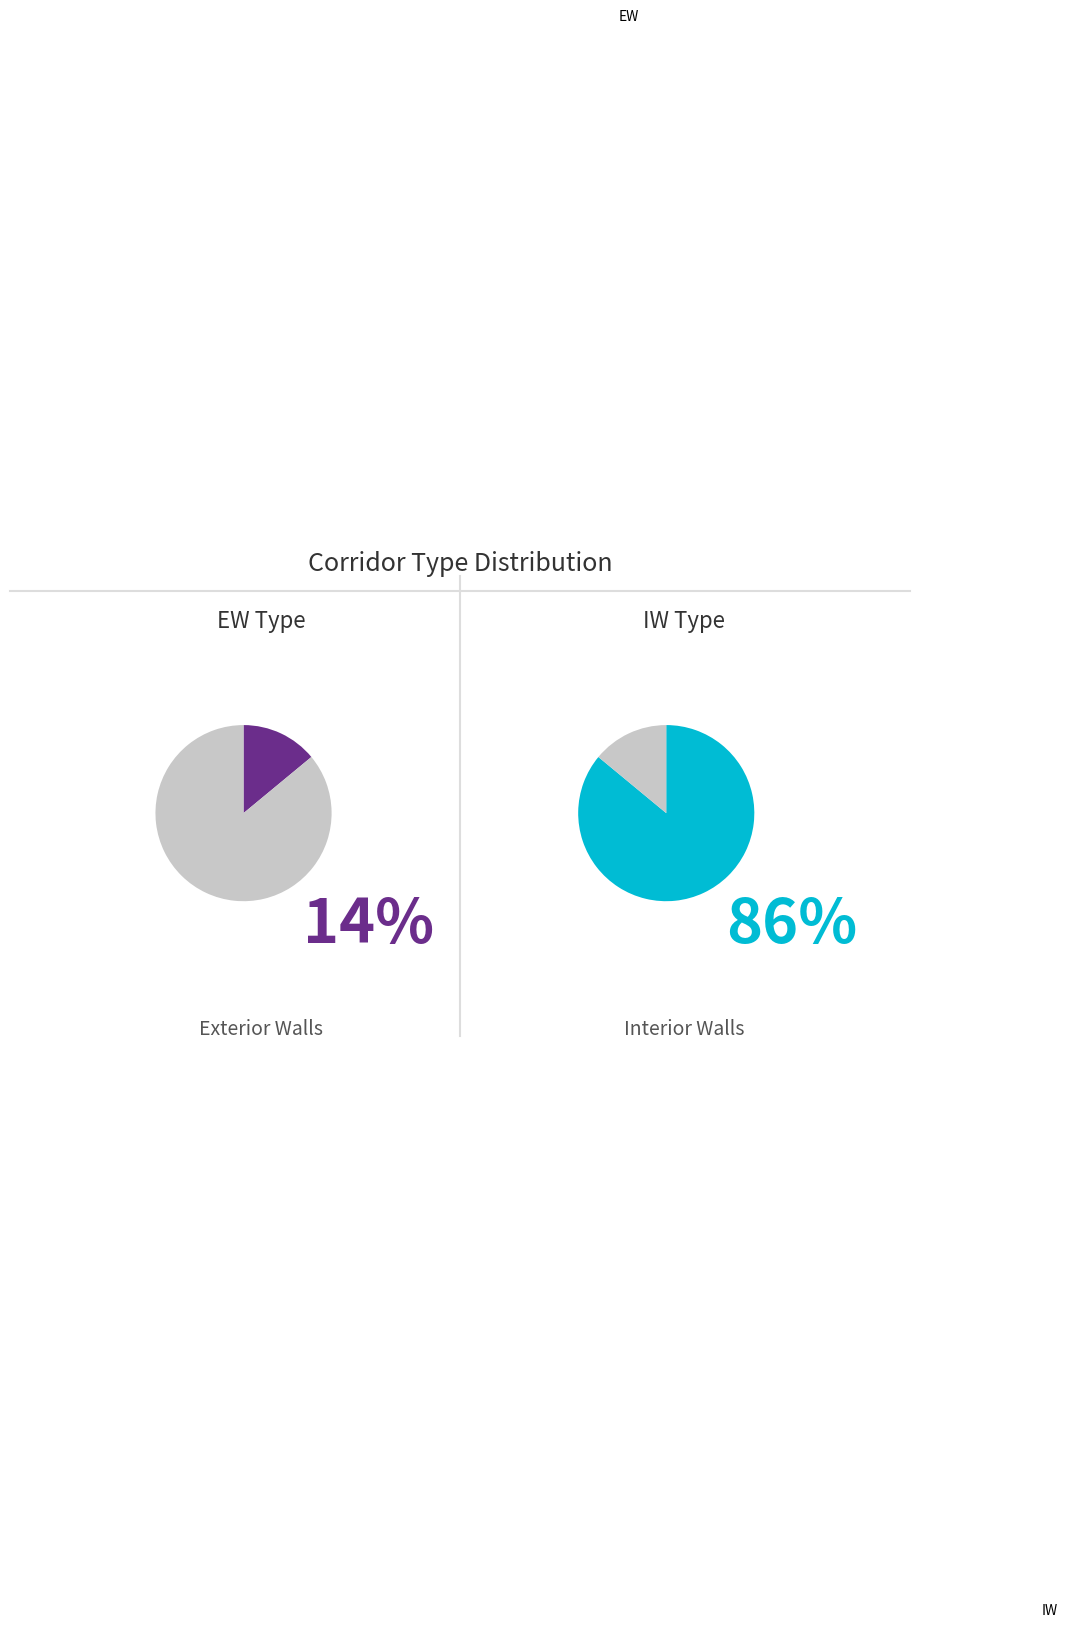

Which slice is the smallest?

EW